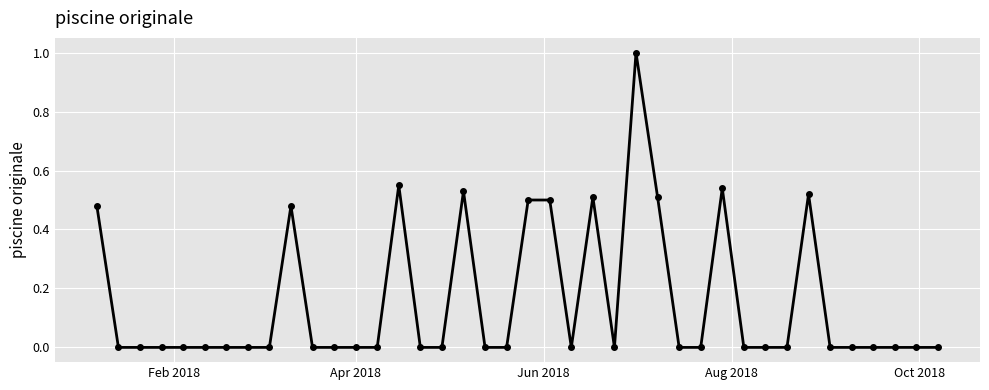

True or false: there are more than 0 points higher than both neighbors.

True